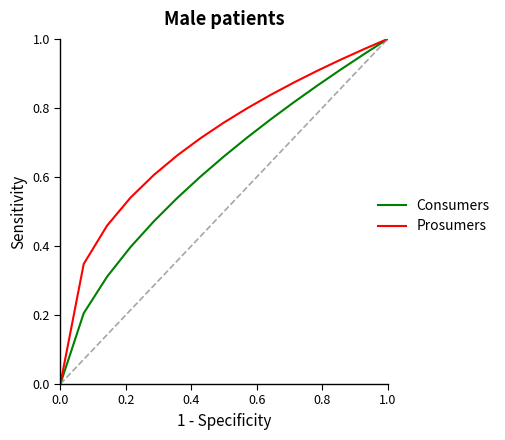

Which series has the largest total across all categories?

Prosumers